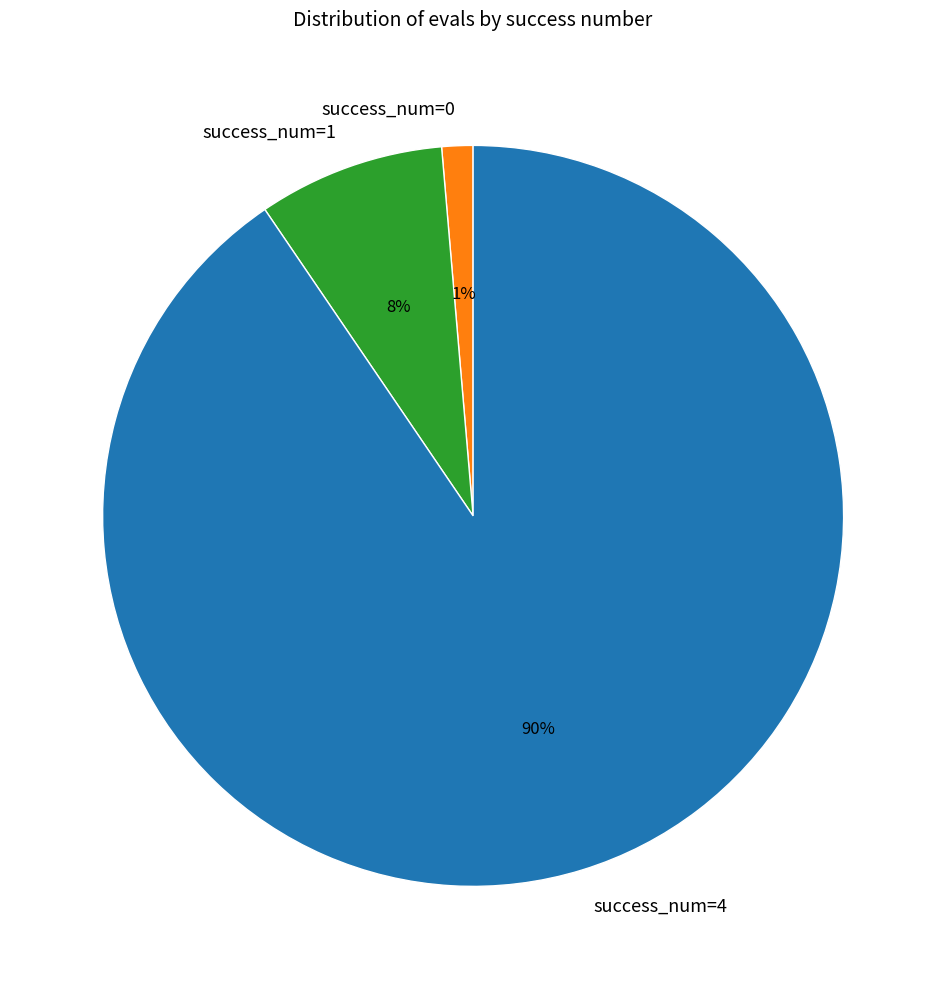

Is success_num=0 the majority of the pie?

No